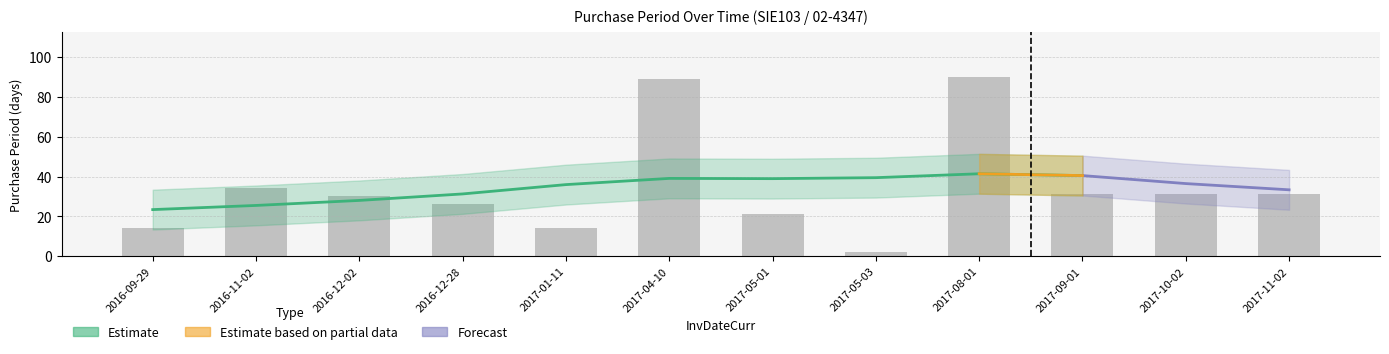

What is the greatest value displayed?

90